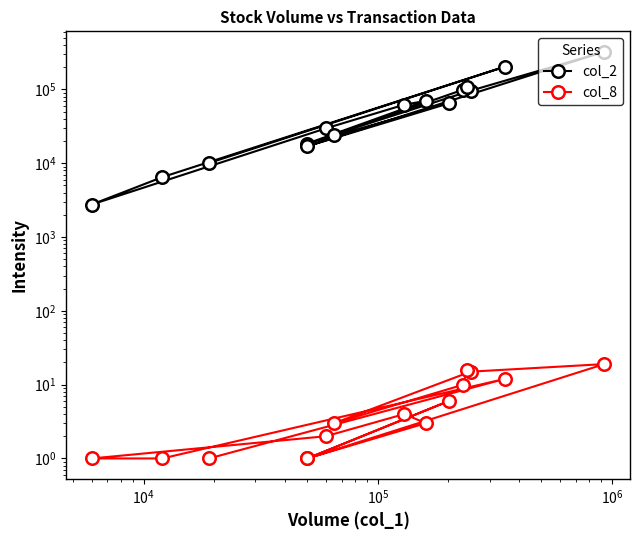

What is the difference between the maximum and minimum values in the col_8 series?

18